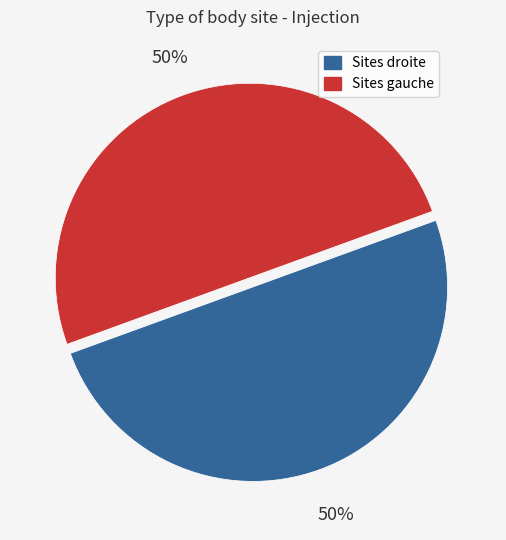

Count the number of slices in the pie.

2